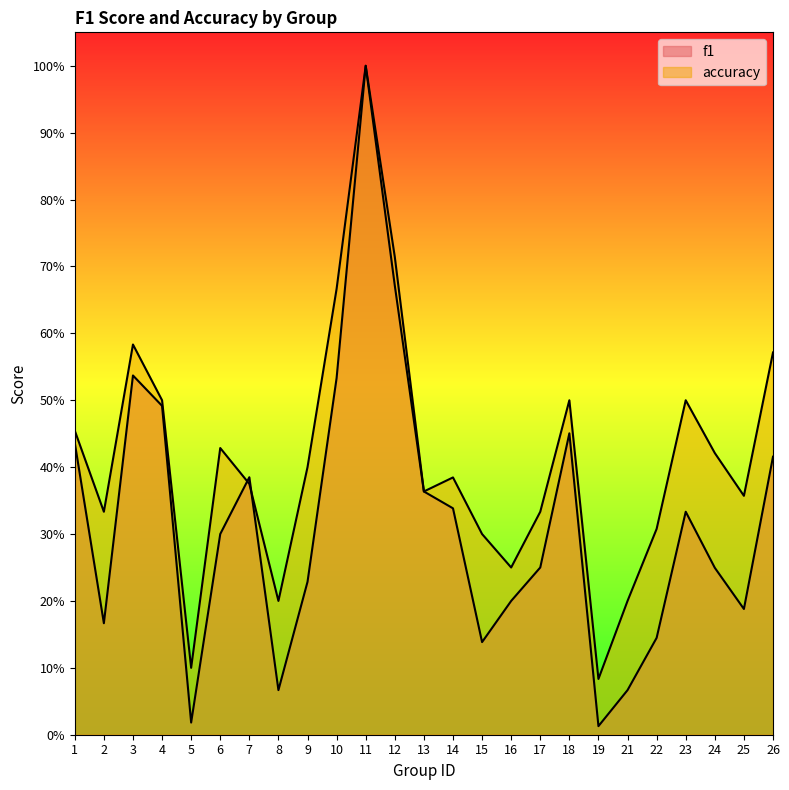

At which category does accuracy reach its first local valley?

2